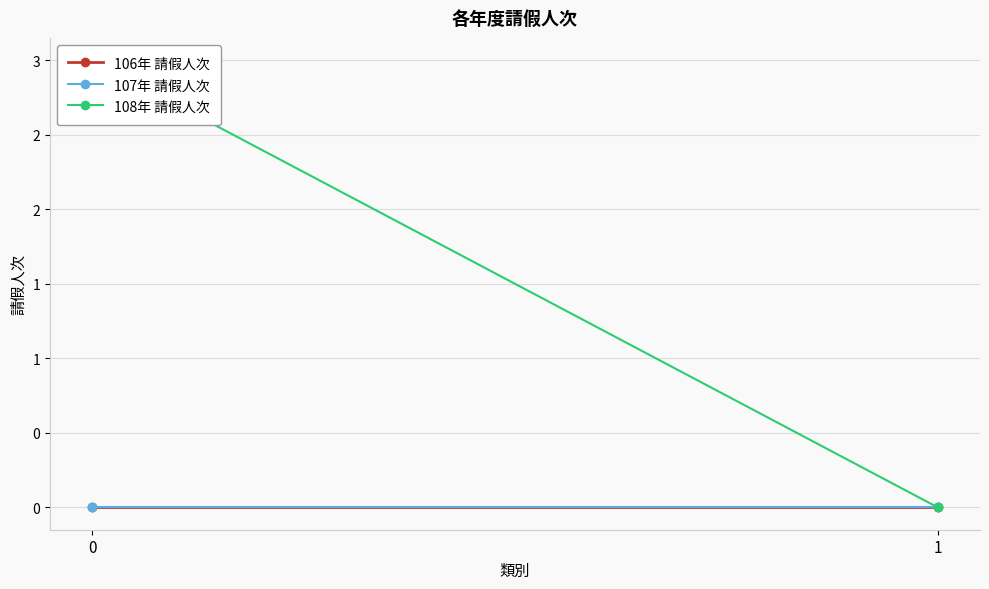

Rank the series by their maximum value, from highest to lowest.

108年 請假人次, 106年 請假人次, 107年 請假人次